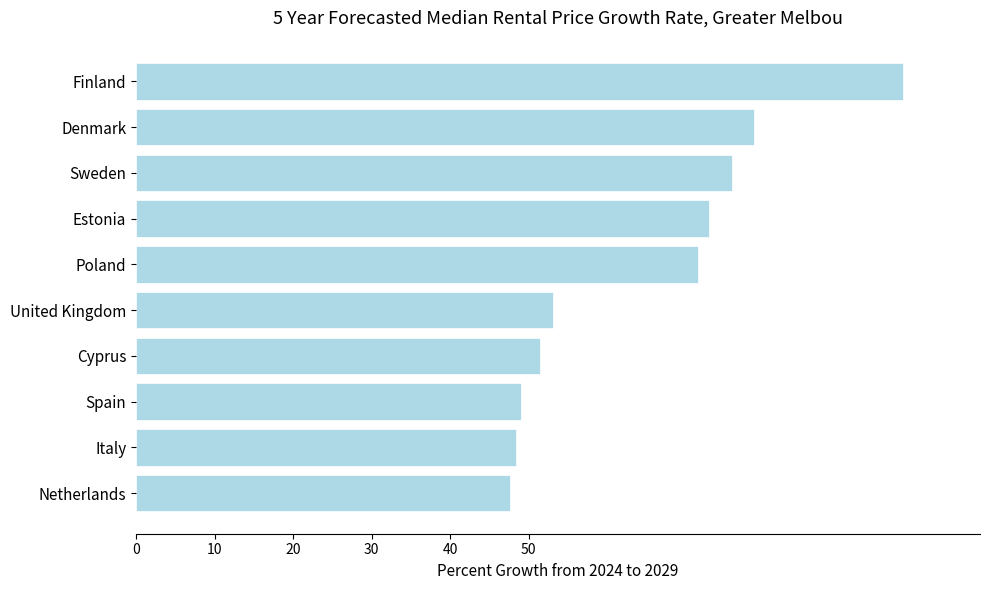

What is the sum of all values?

646.6